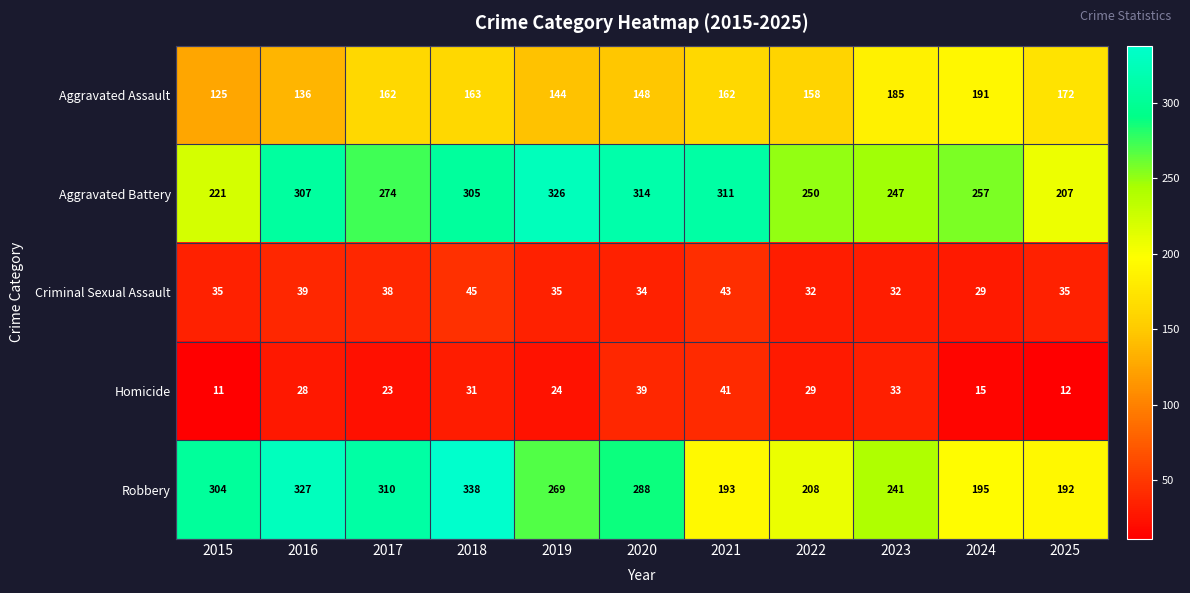

Rank the series by their maximum value, from highest to lowest.

Robbery, Aggravated Battery, Aggravated Assault, Criminal Sexual Assault, Homicide